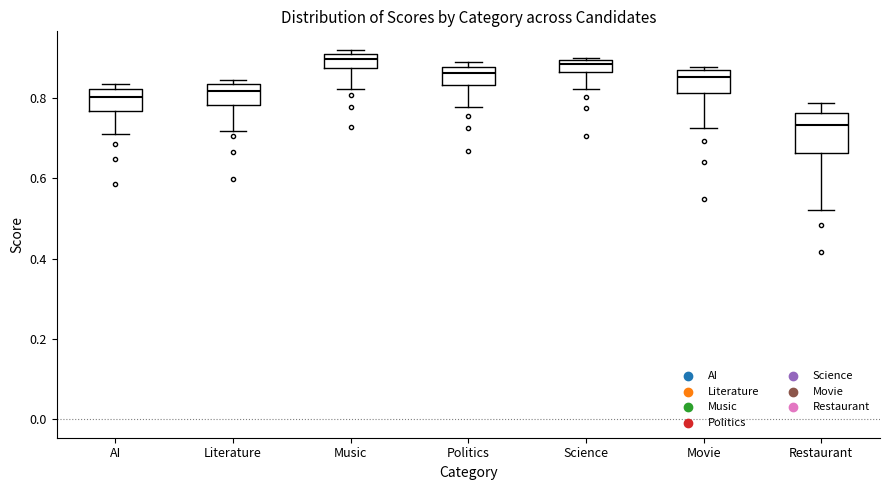

Where does the lower whisker of the box for Politics end on the y-axis? The values are not printed on the chart, so give them approximately, as read against the axis.

0.78